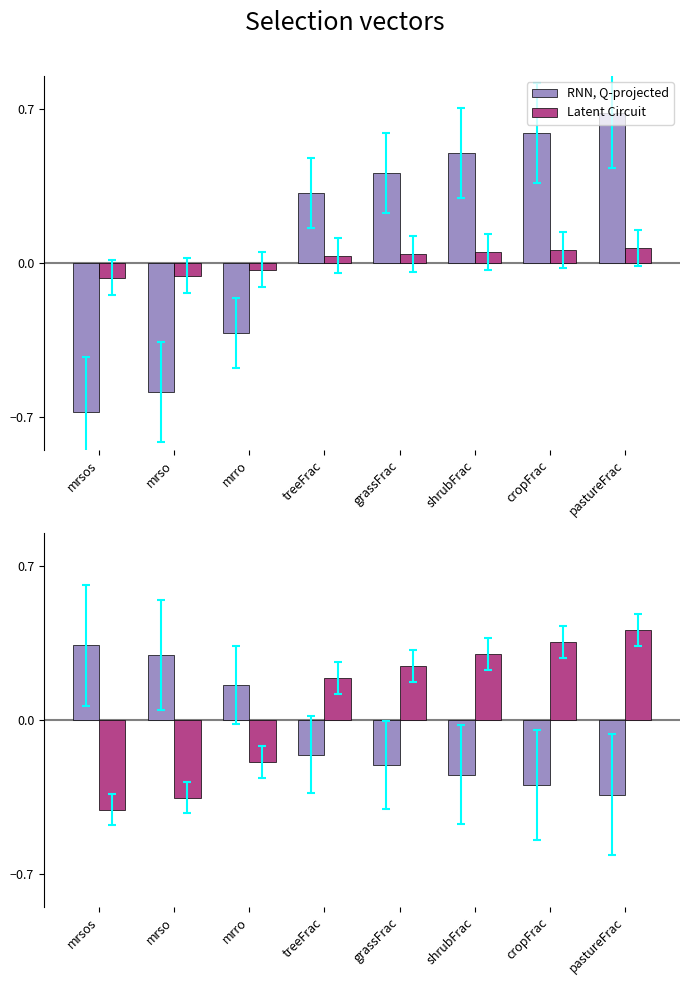

At which category is the sum across all series the highest?

pastureFrac